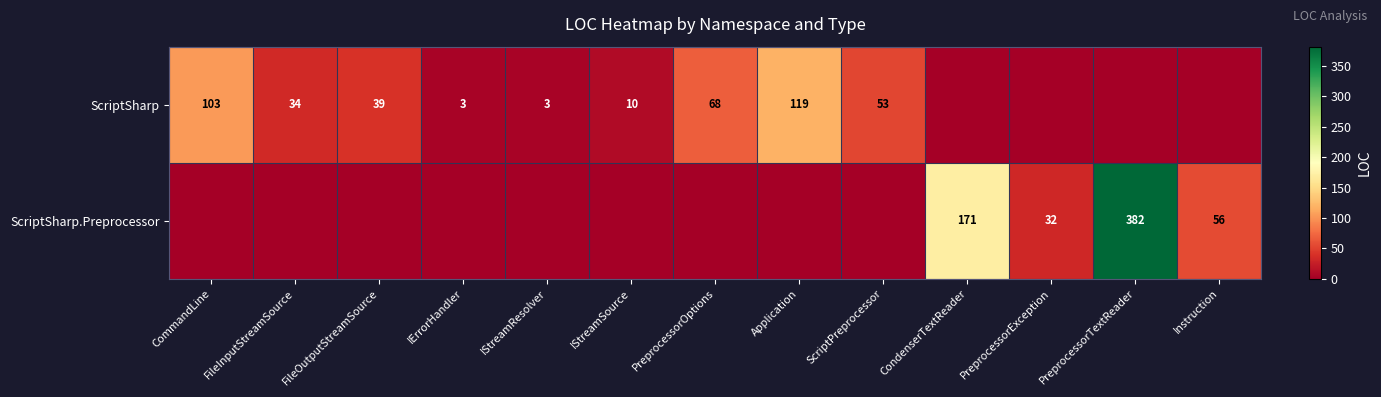

What is the difference between the ScriptSharp values at PreprocessorOptions and IStreamSource?

58